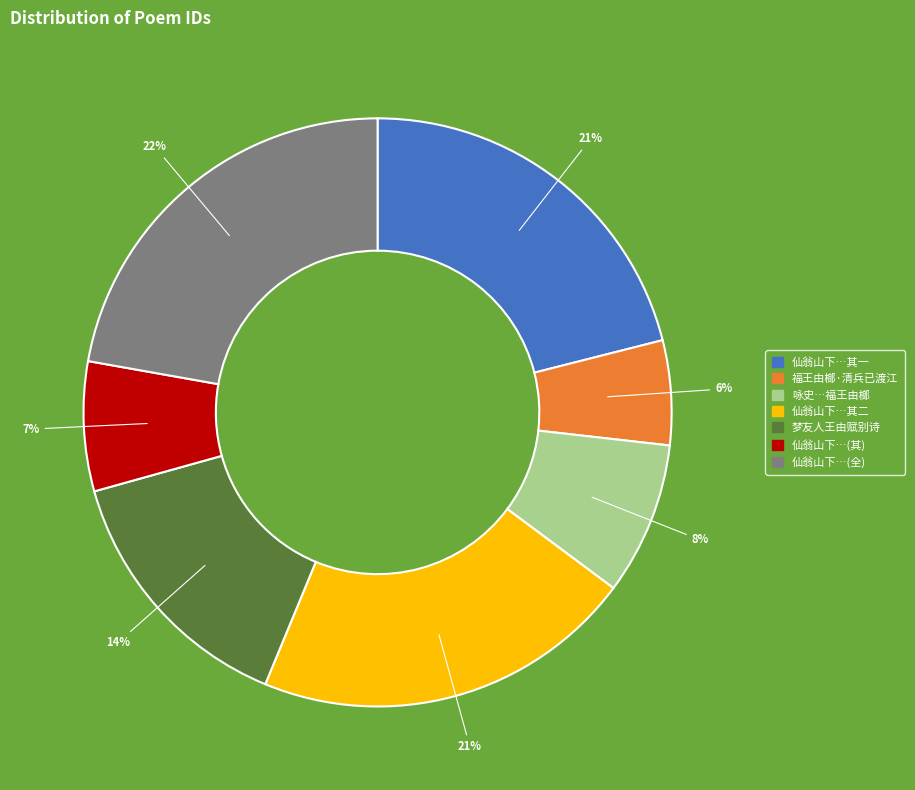

Count the number of slices in the pie.

7